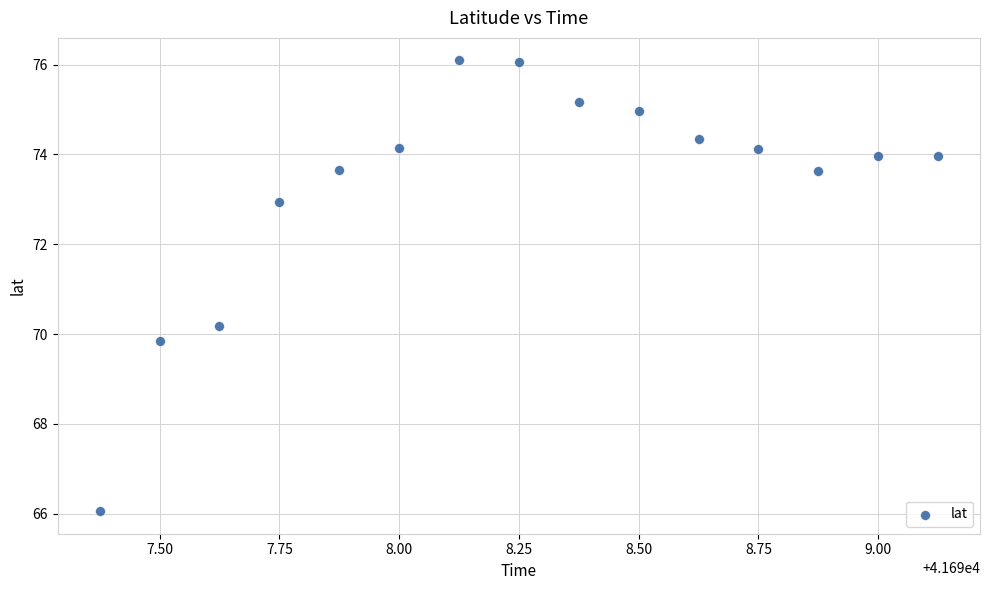

What Y value in the scatter plot is closest to 71?

70.2